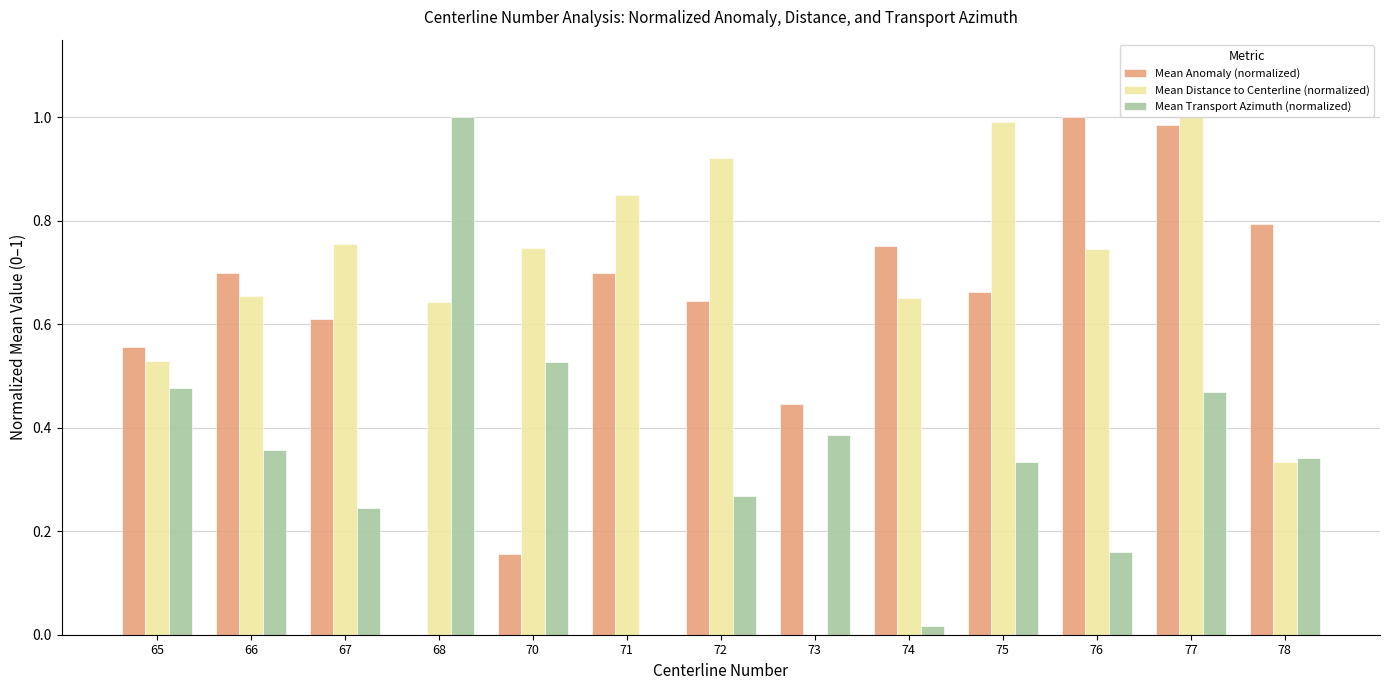

How many groups of bars are there?

13